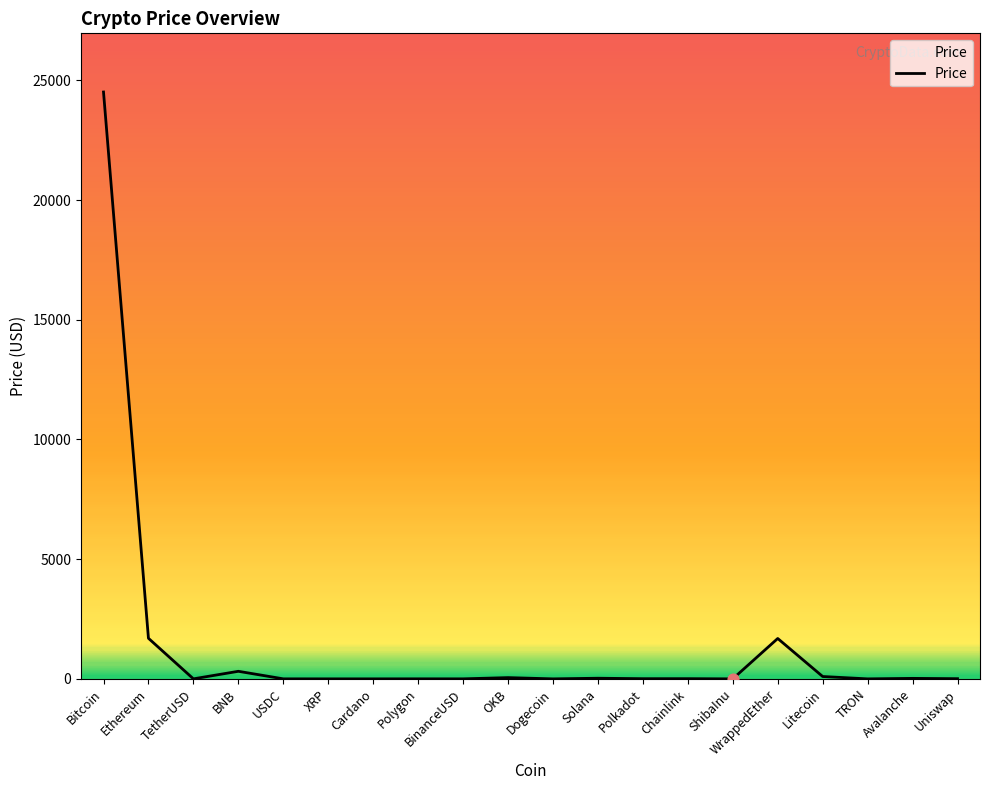

What is the change in value from Ethereum to WrappedEther?

-8.3